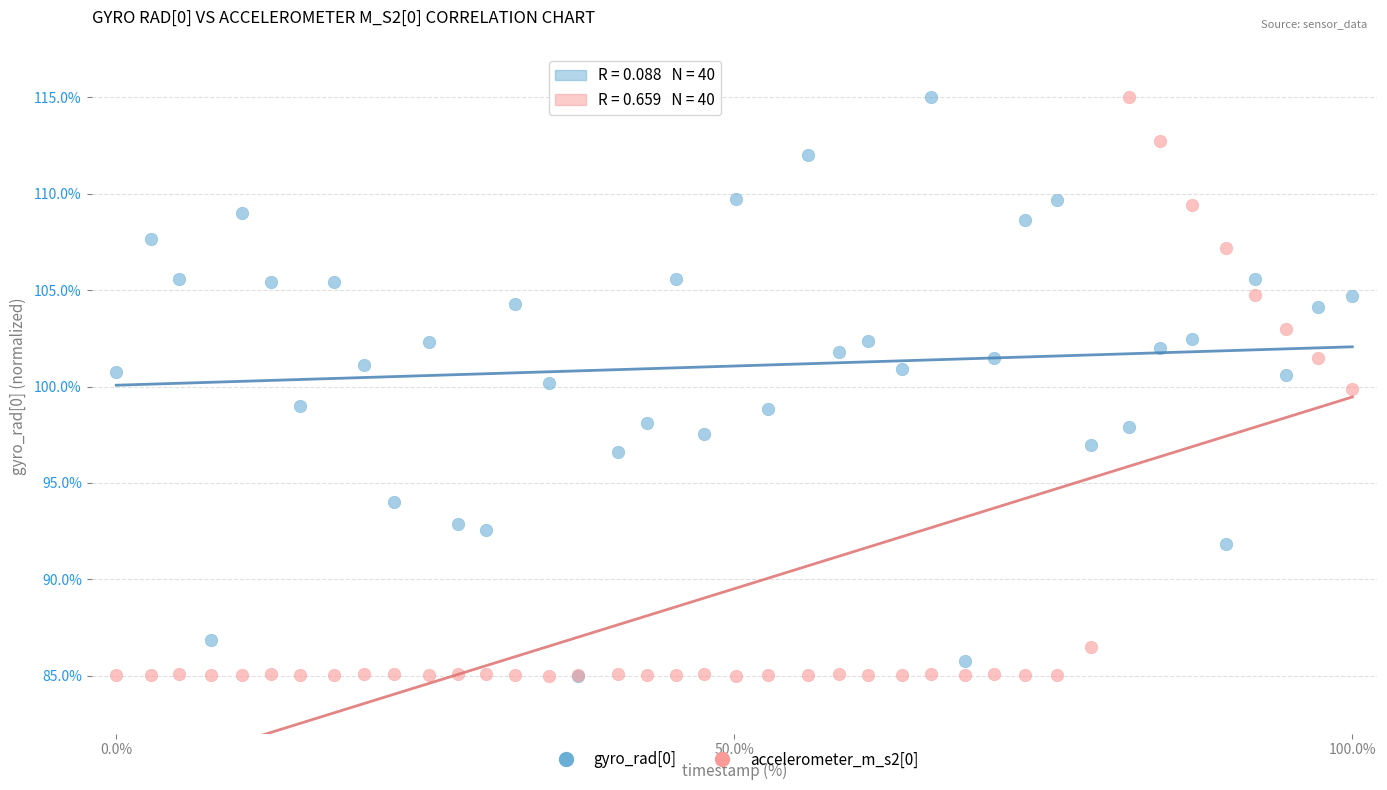

What are all the series names shown in the legend?

gyro_rad[0], accelerometer_m_s2[0]